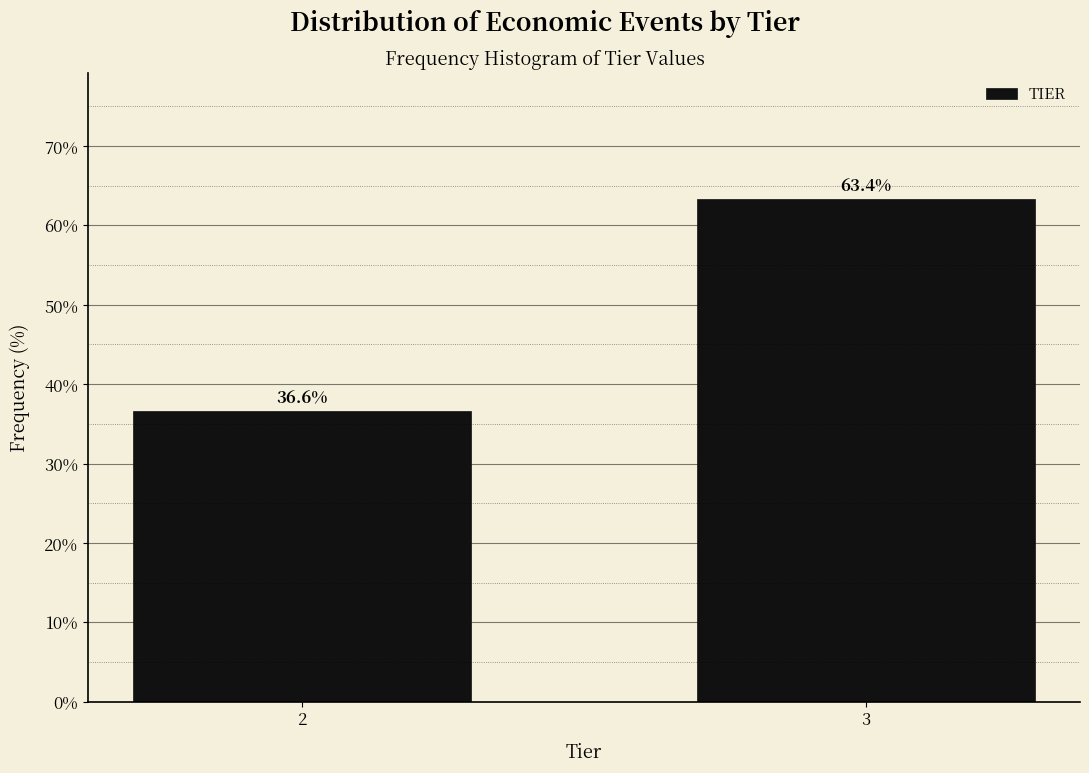

Reading left to right, what are all the values shown in this chart?

2=36.6	3=63.4